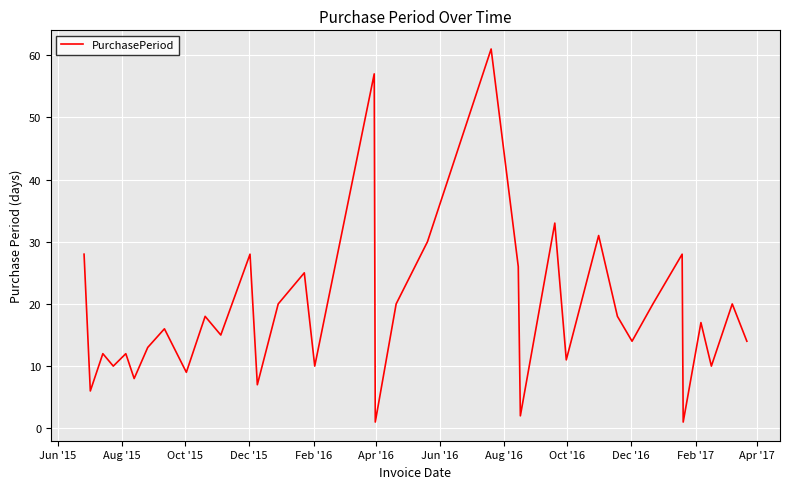

What is the maximum value shown in the chart?

61